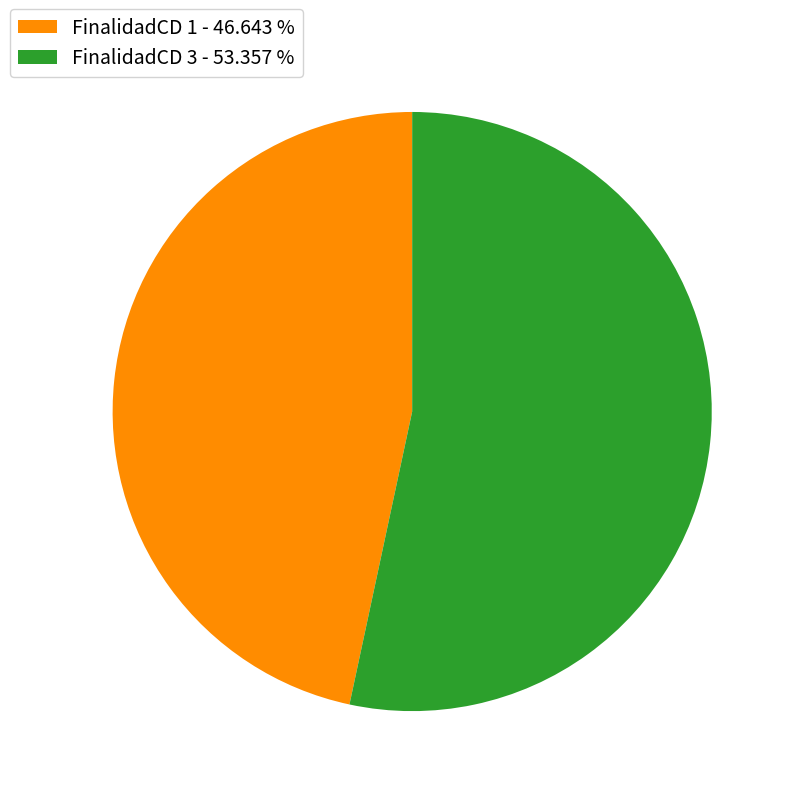

Approximately how many times larger is the value at FinalidadCD 1 - 46.643 % compared to FinalidadCD 3 - 53.357 %?

0.9